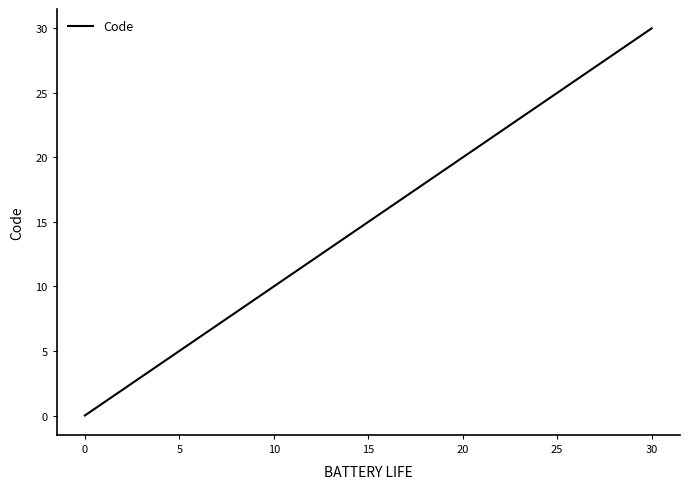

How many lines are shown in the chart?

1